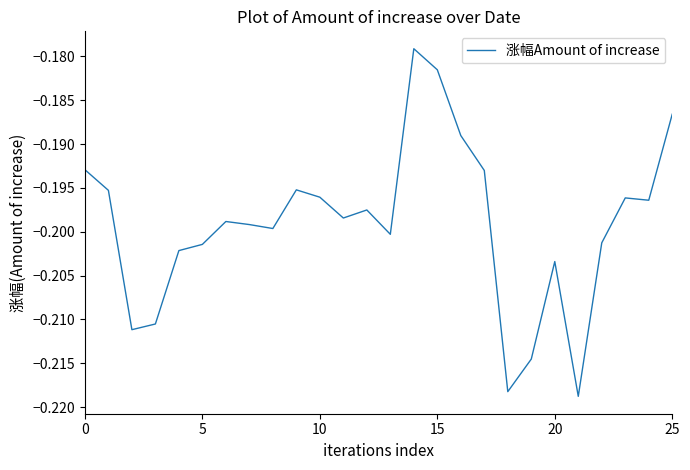

How many lines are shown in the chart?

1